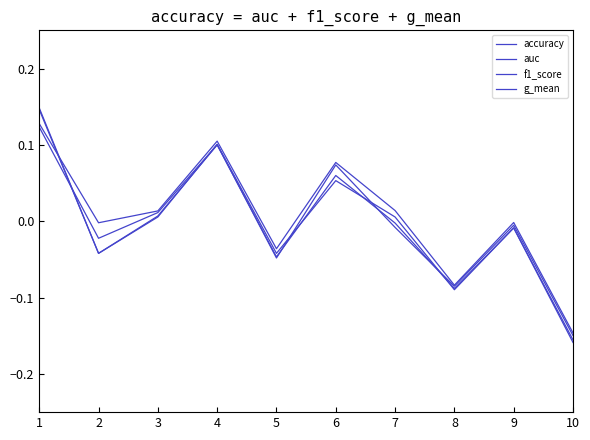

At how many categories does at least one series exceed 0?

5